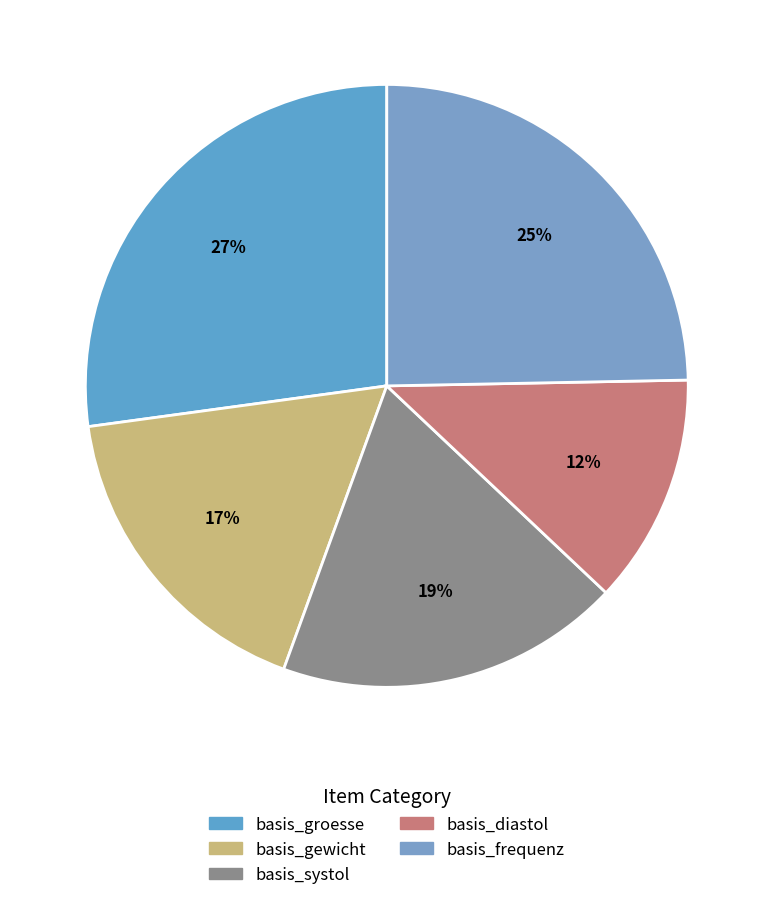

What percentage do basis_gewicht and basis_diastol together represent?

29.6%